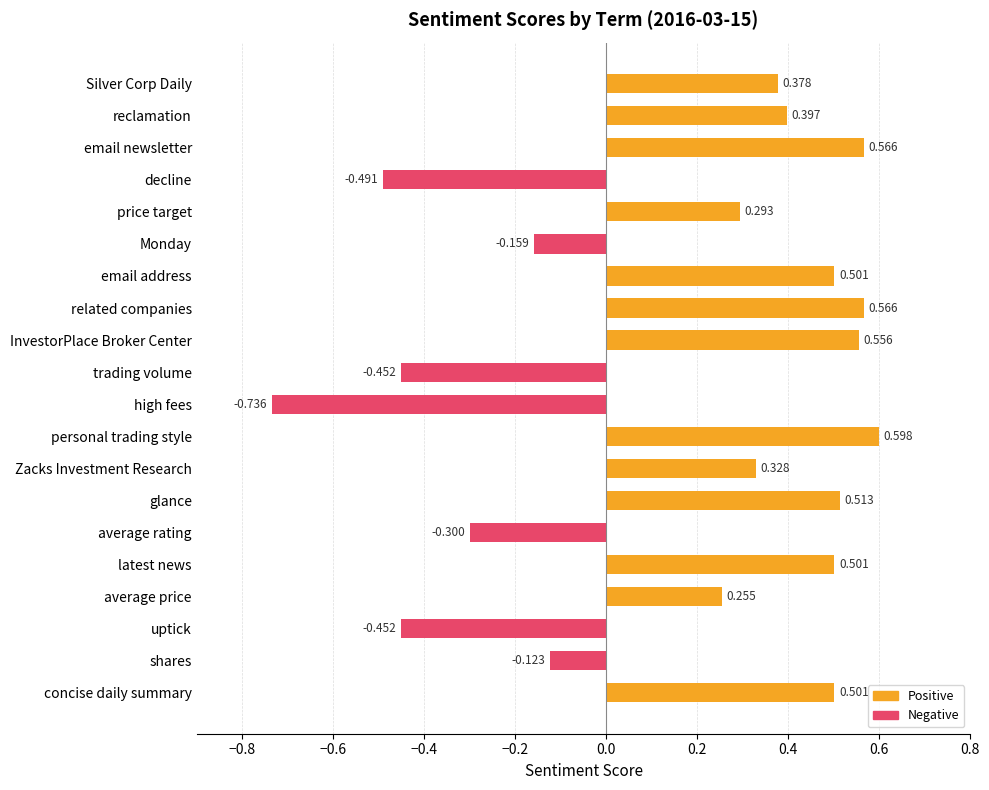

How many values are below 0?

7